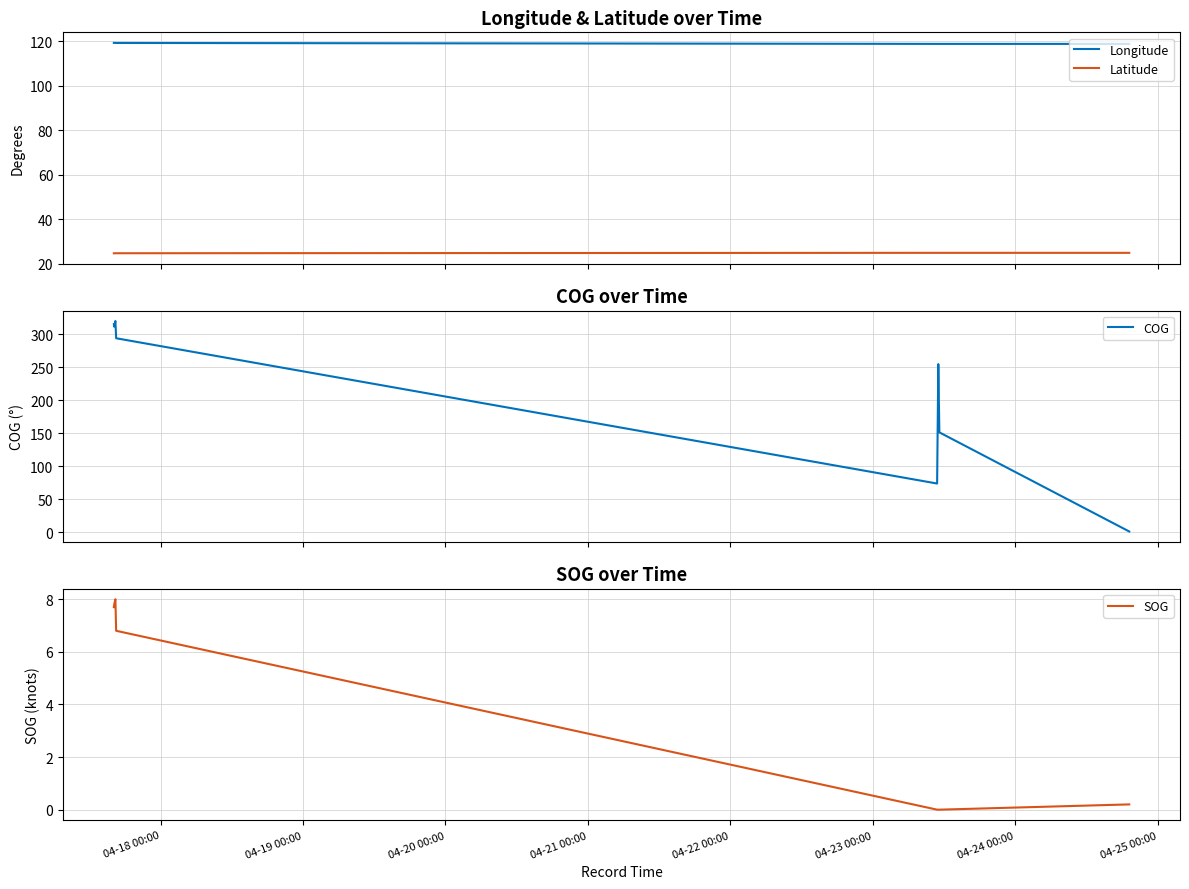

What is the highest value of the SOG series?

8.0